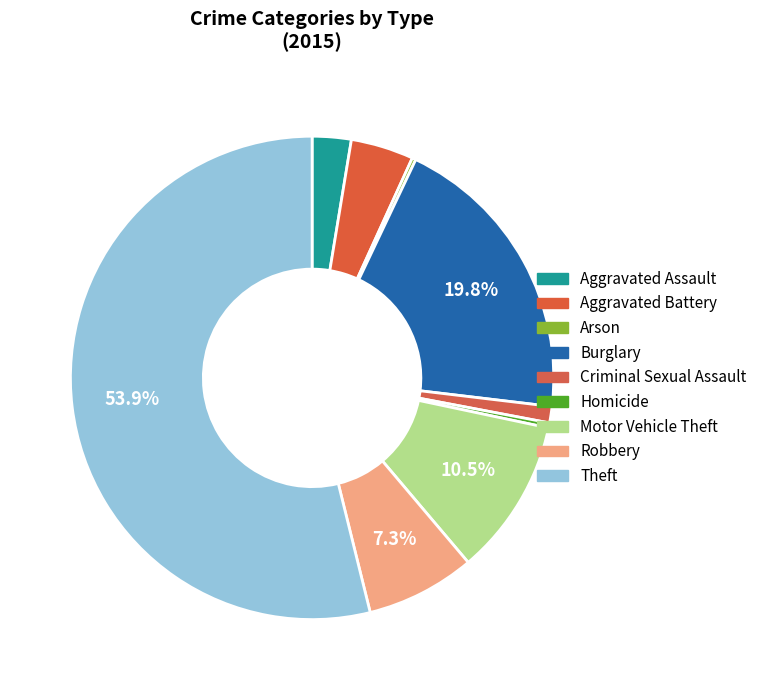

Does Motor Vehicle Theft represent more than half of the total?

No